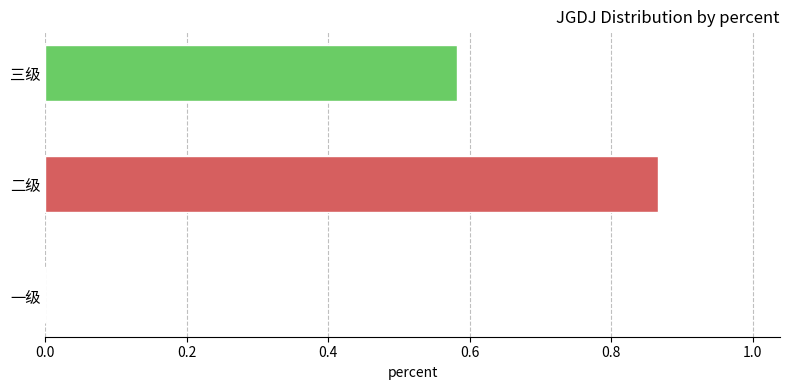

What is the sum of all values?

1.4